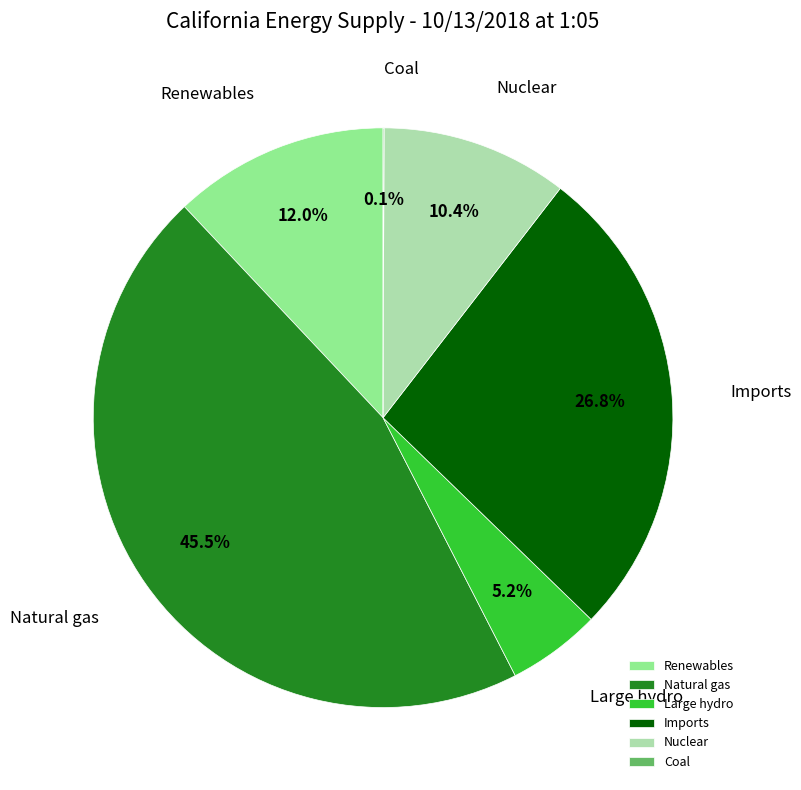

The Renewables slice represents 5% of the pie. True or false?

False